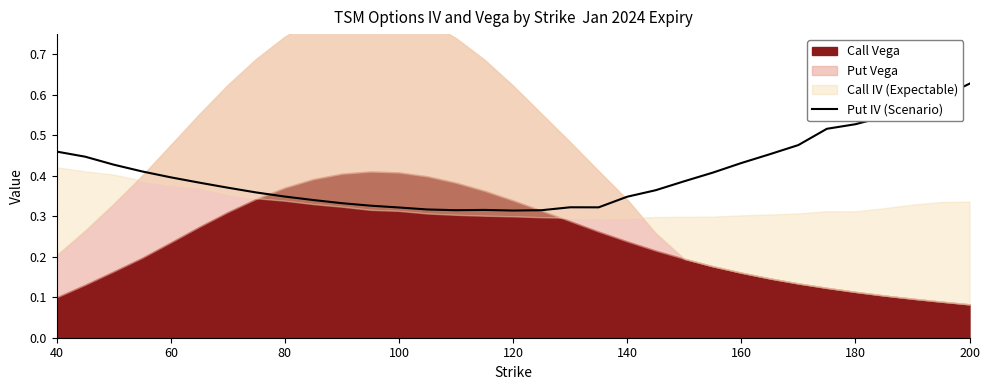

At which label does Put IV (Scenario) reach its peak?

200